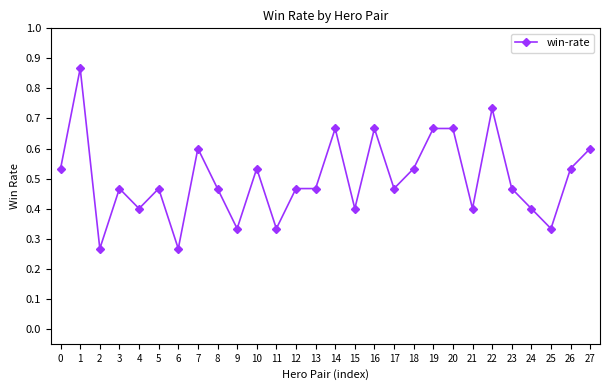

Is it true that the value at 13 is 0.6?

False